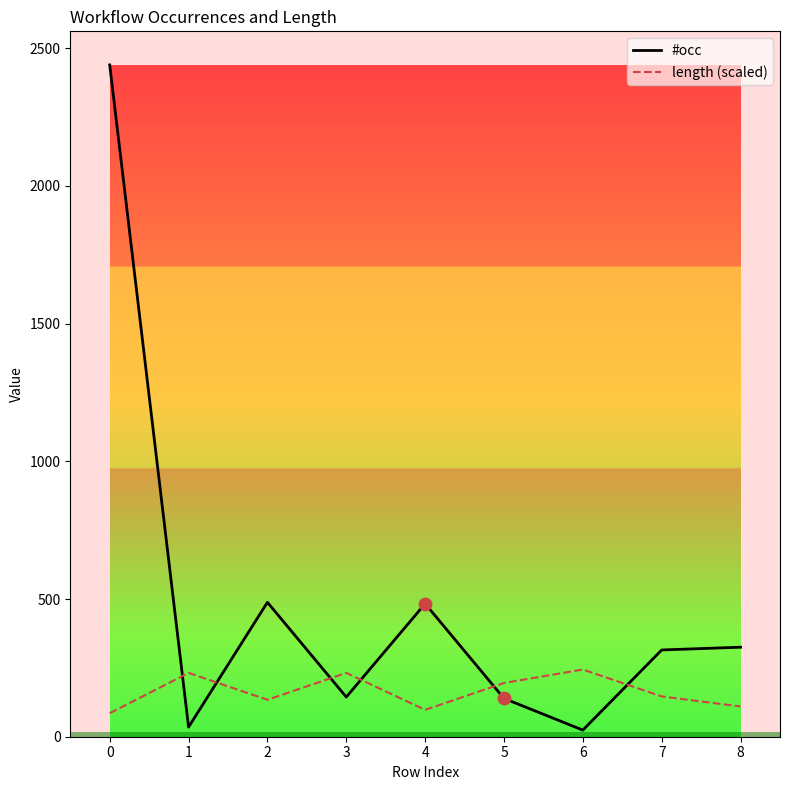

At how many categories does at least one series exceed 503?

1